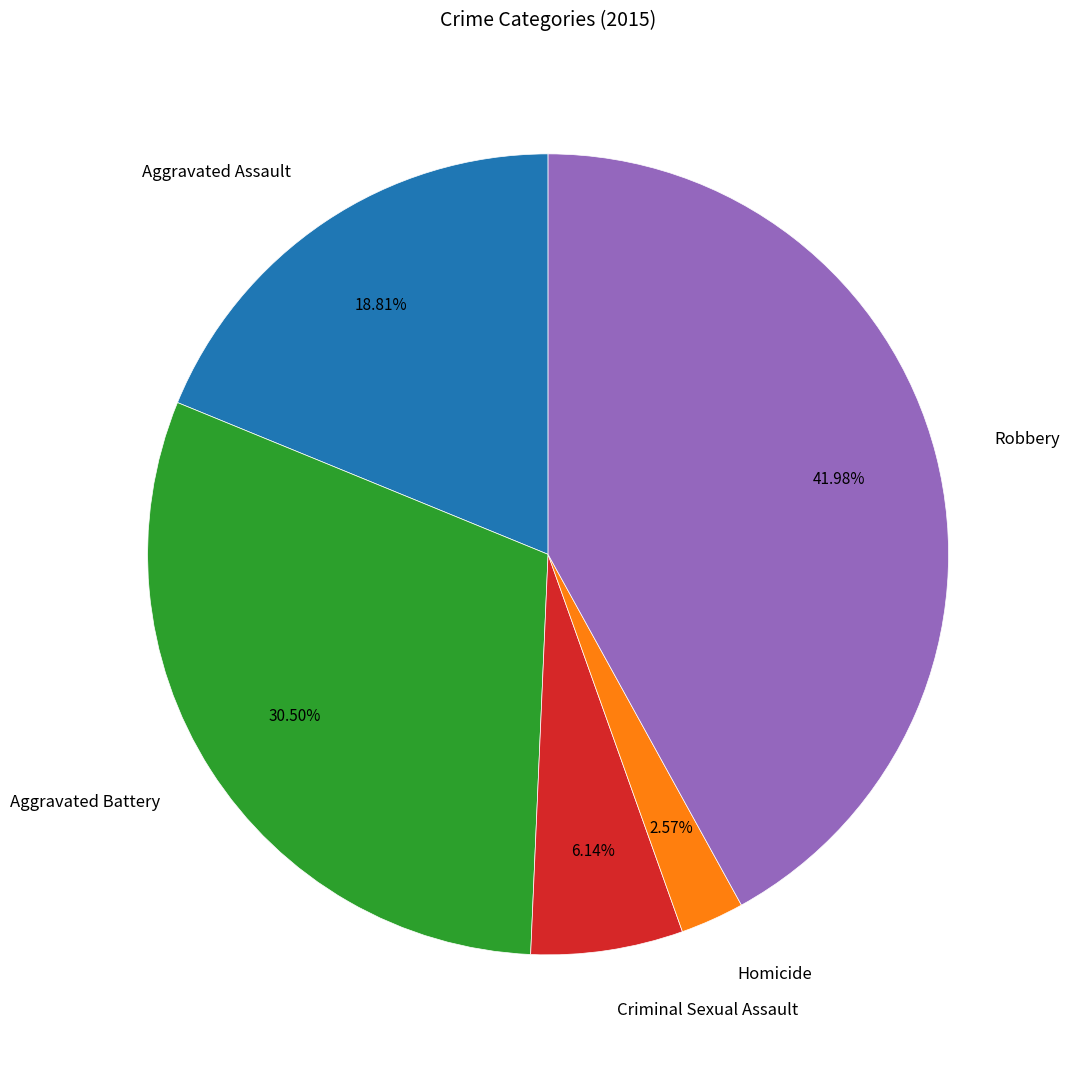

Is there a majority slice in this chart?

No